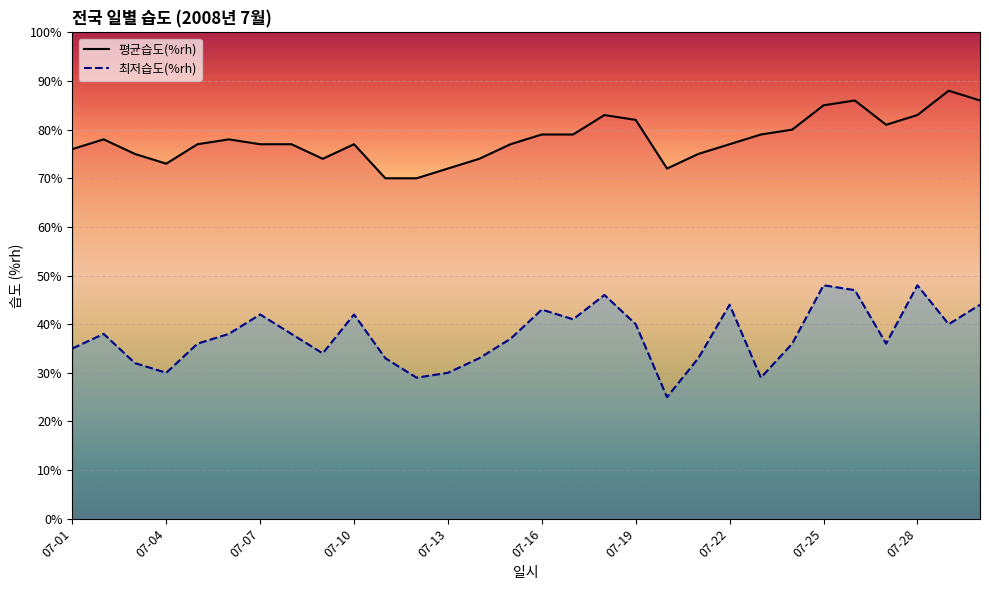

Read the 평균습도(%rh) value at 16, to the nearest 5.

80